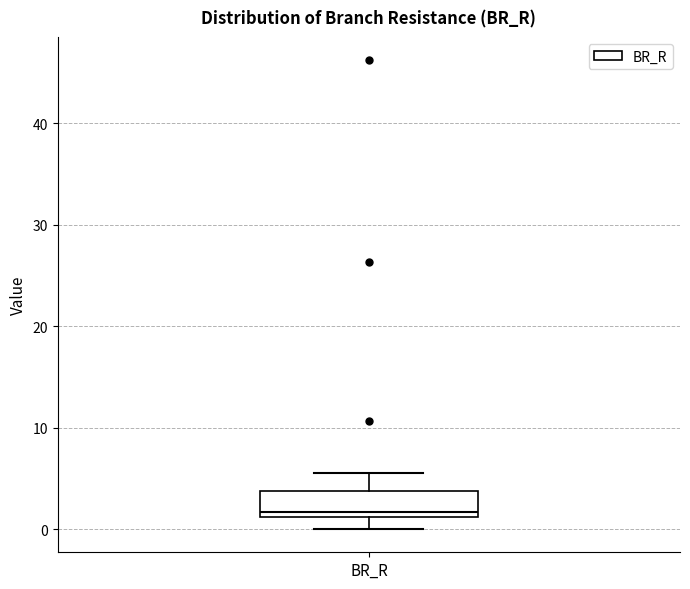

Read this box plot against the y-axis: the position of the median line, the range covered by the box, and the ends of both whiskers. The values are not printed on the chart, so give them approximately, as read against the axis.

median 2, box 1 to 4, whiskers 0 to 6